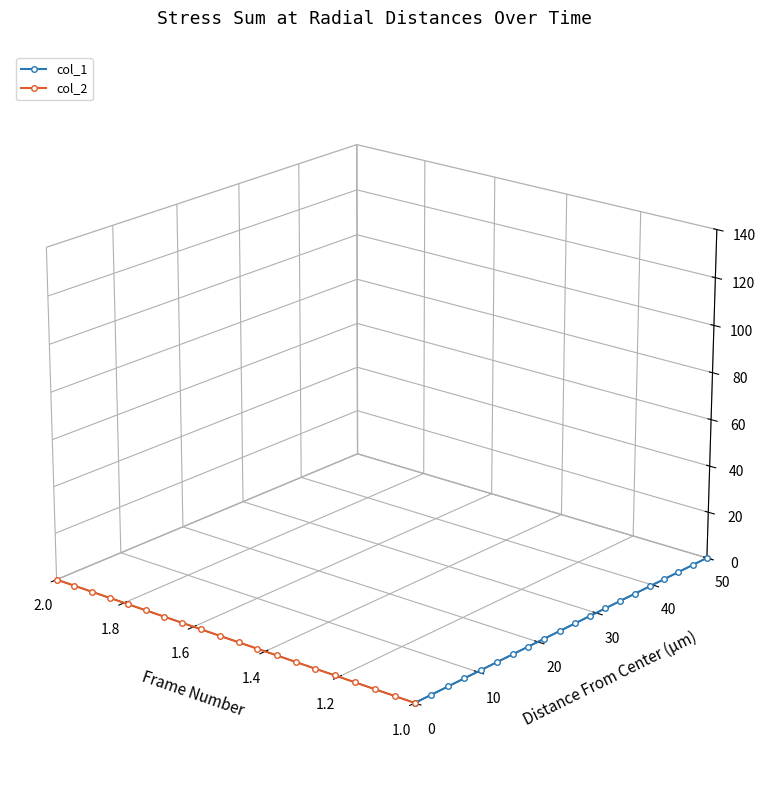

Rank the series by their average value, from lowest to highest.

col_2, col_1